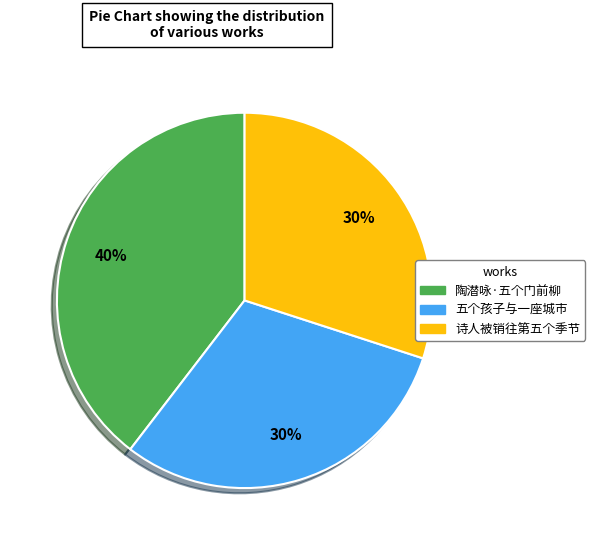

Do 陶潜咏·五个门前柳 and 五个孩子与一座城市 together represent more than half of the pie?

Yes